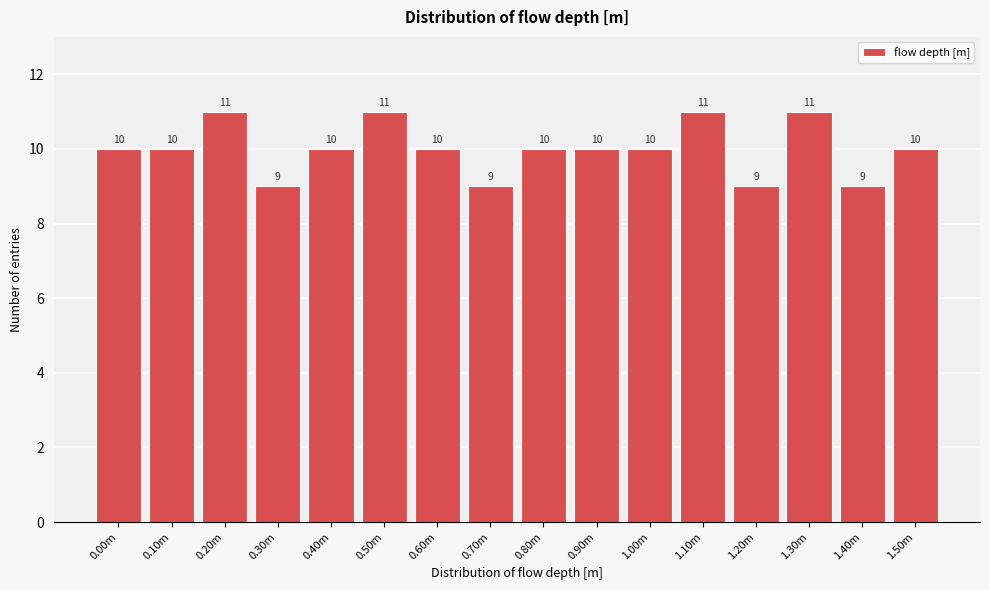

Reading left to right, transcribe all the data shown in this chart.

10	10	11	9	10	11	10	9	10	10	10	11	9	11	9	10